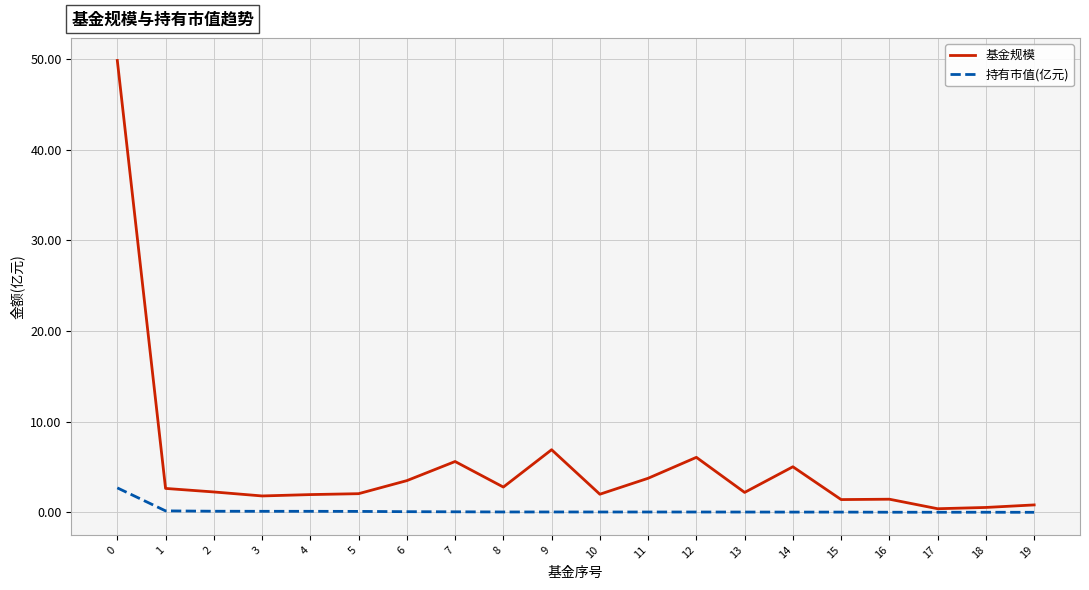

Where is 基金规模 nearest to the value 25?

9